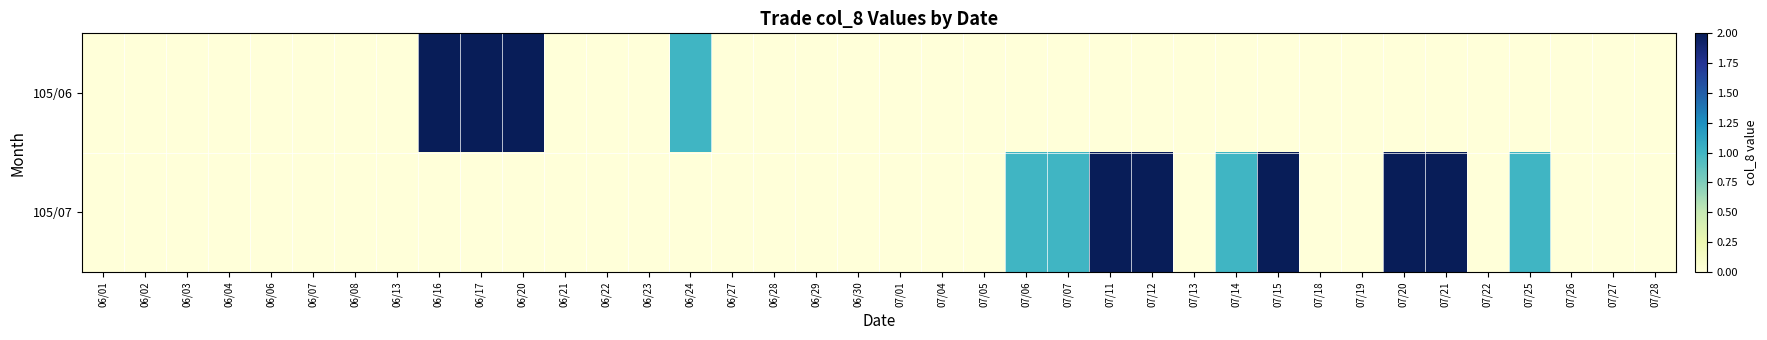

List the series in order of their peak value, lowest first.

105/06, 105/07